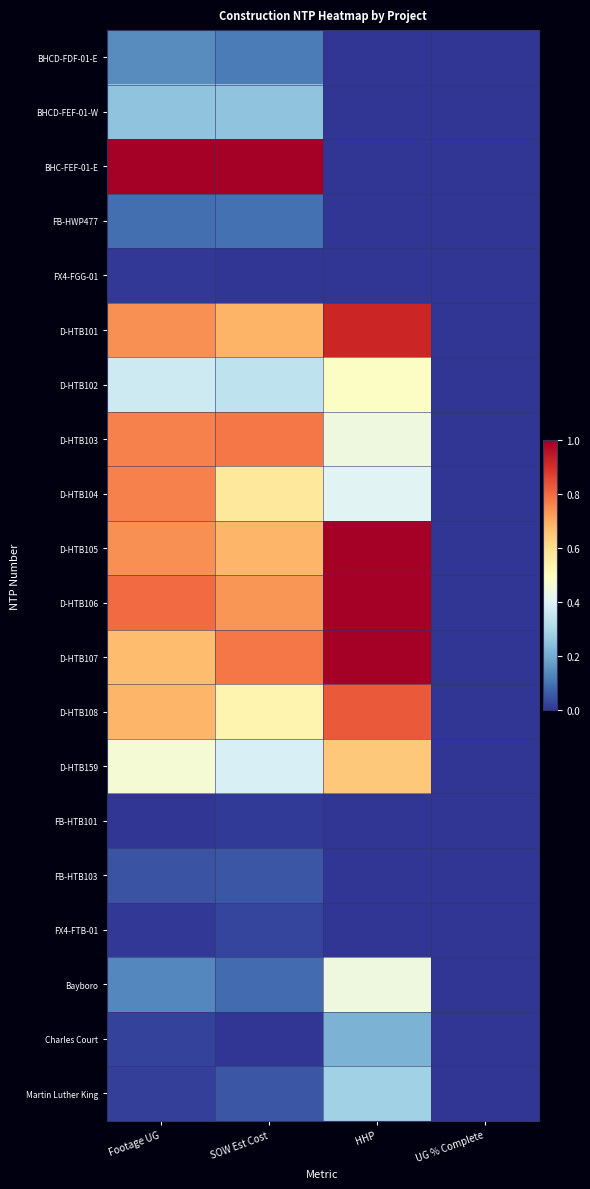

What is the greatest value displayed?

1.0